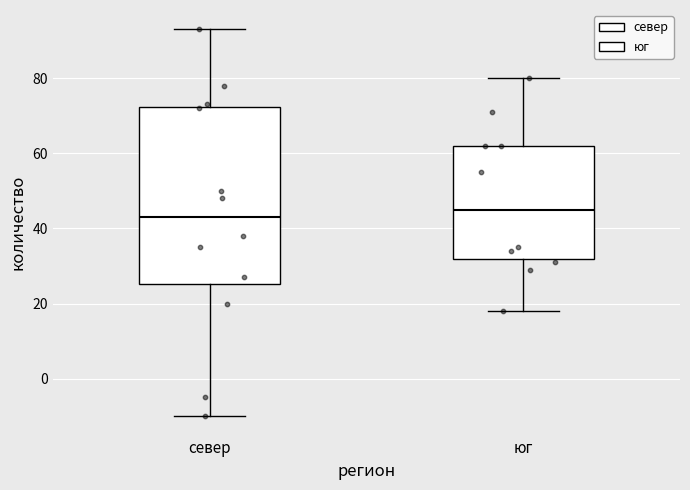

Reading left to right, transcribe this box plot: for each box, give where its median line is, the range the box spans, and where its two whiskers end, as read against the y-axis. The values are not printed on the chart, so give them approximately, as read against the axis.

север: median 44, box 26 to 72, whiskers -10 to 94
юг: median 46, box 32 to 62, whiskers 18 to 80